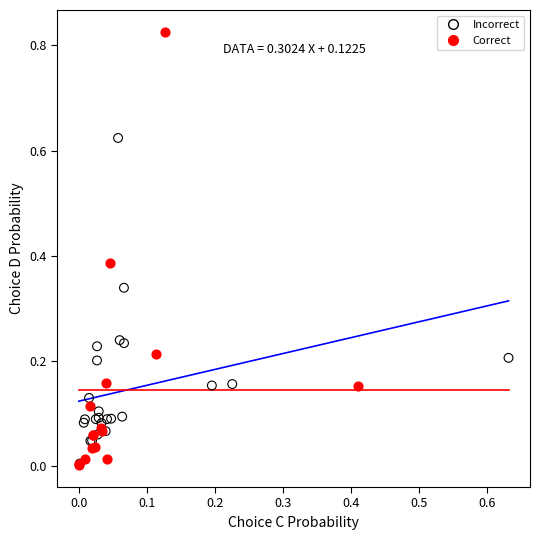

Which series has the widest spread of Y values?

Correct